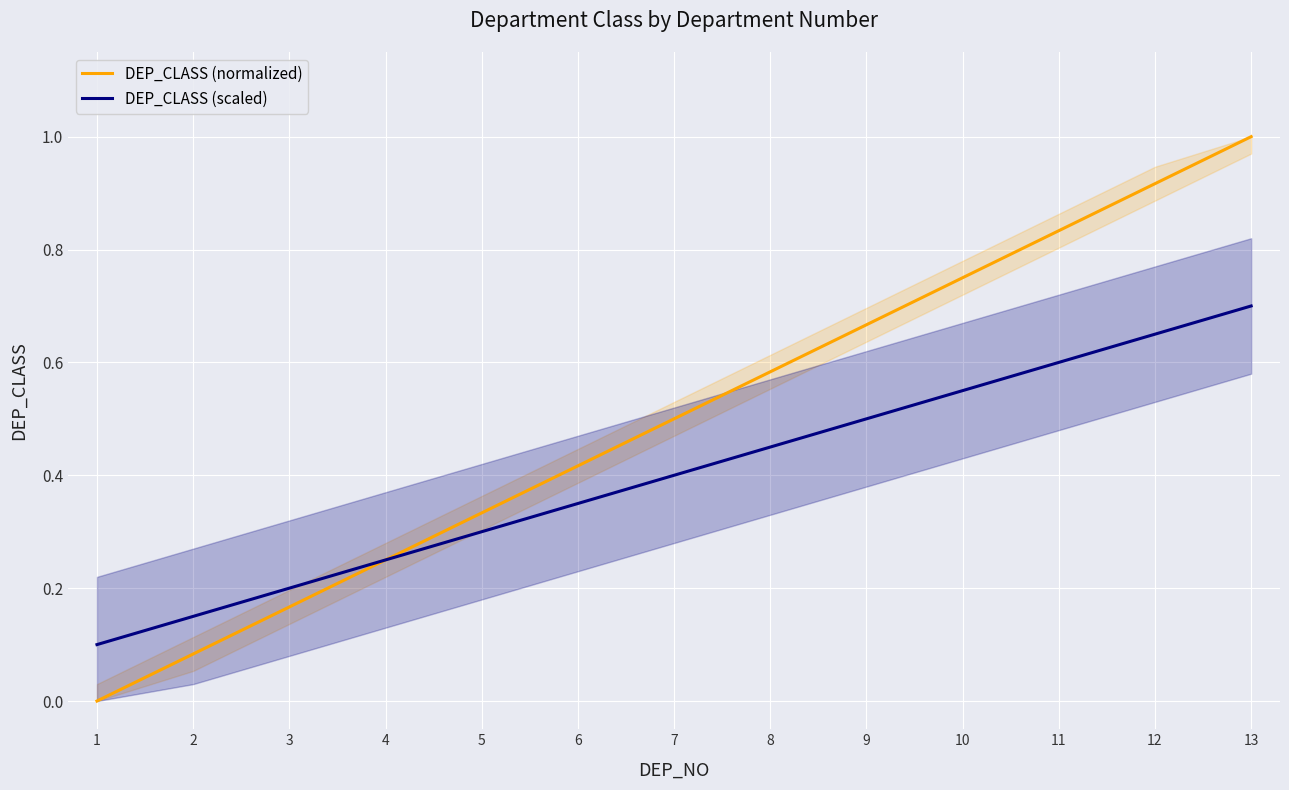

What is the maximum value for DEP_CLASS (normalized)?

1.0